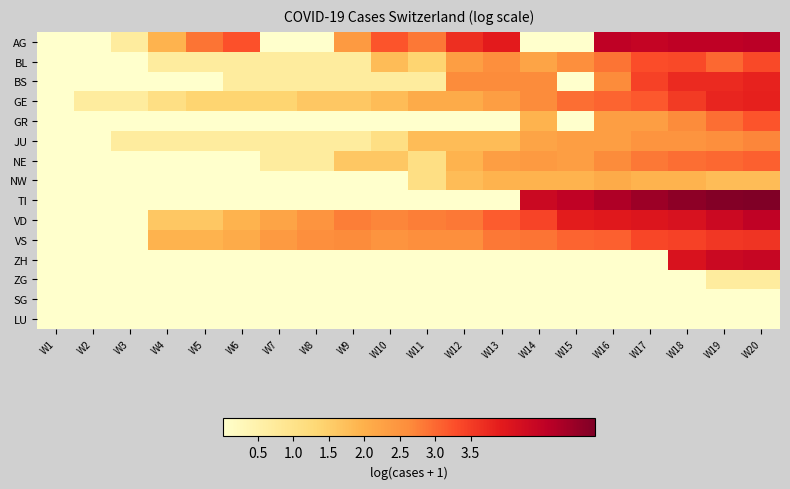

At which category does the chart reach its minimum across all series?

W1